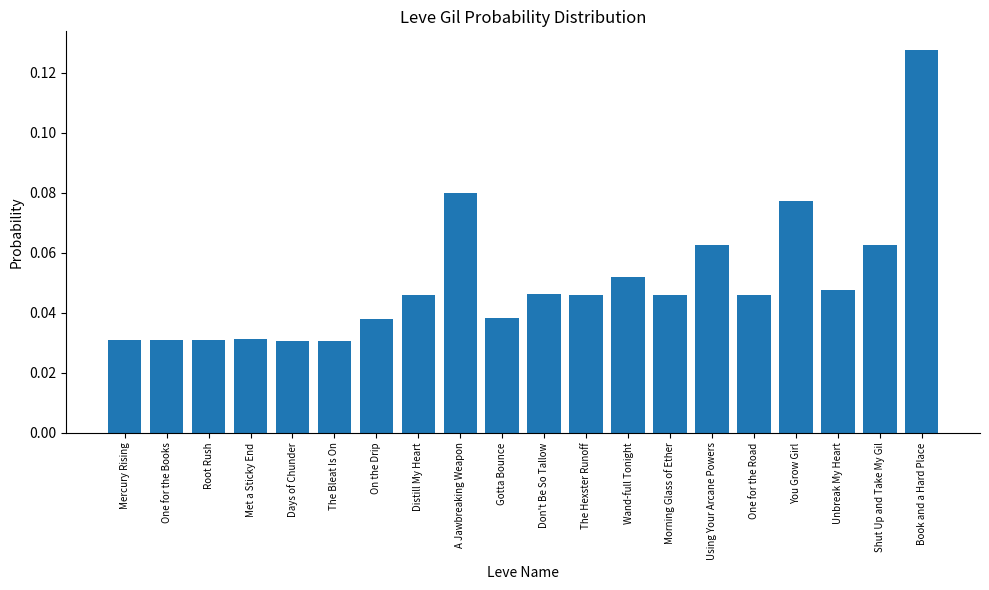

The chart shows a value of 0.1 at The Hexster Runoff. True or false?

False